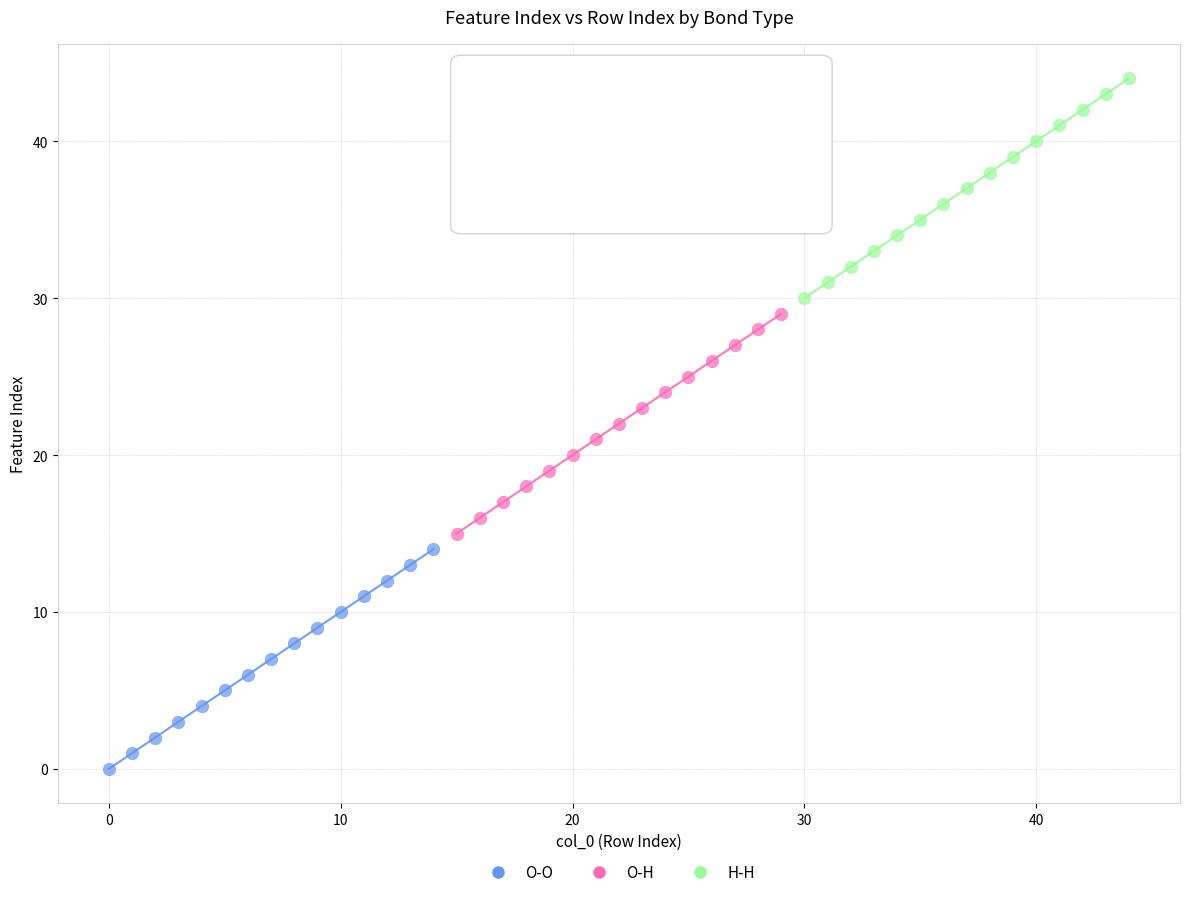

Which series reaches the maximum Y coordinate?

H-H